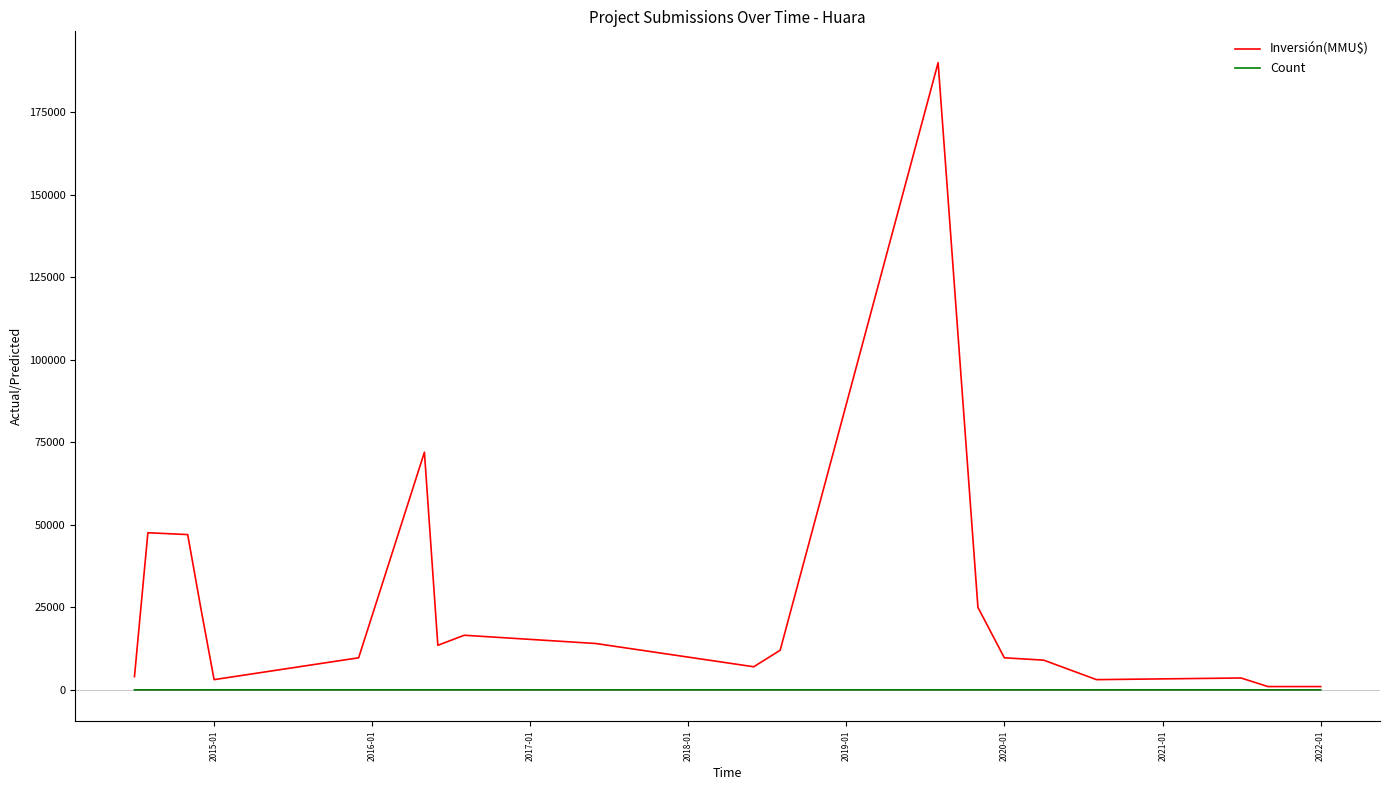

Which series has the largest total across all categories?

Inversión(MMU$)